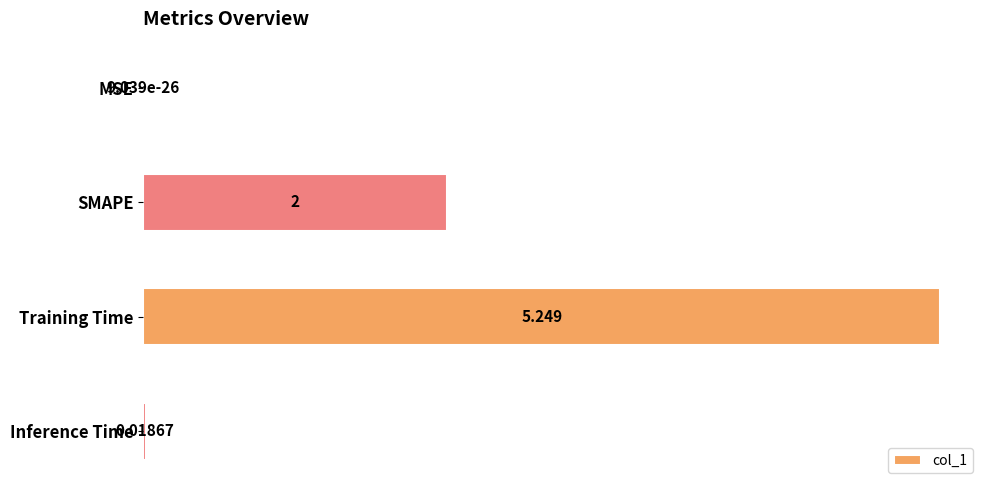

At which label is the value closest to 2?

SMAPE